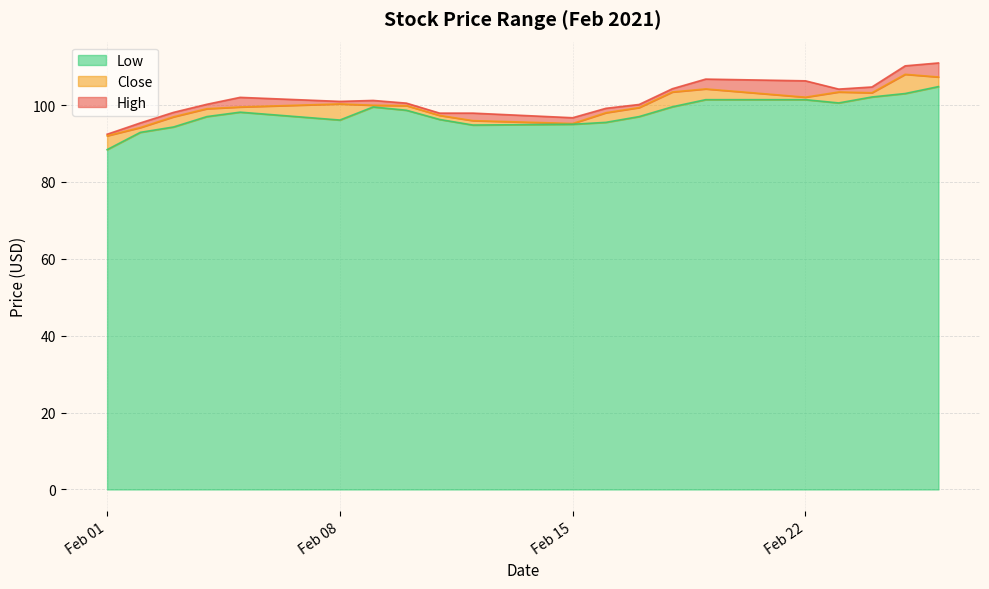

What is the maximum value for Low?

104.8